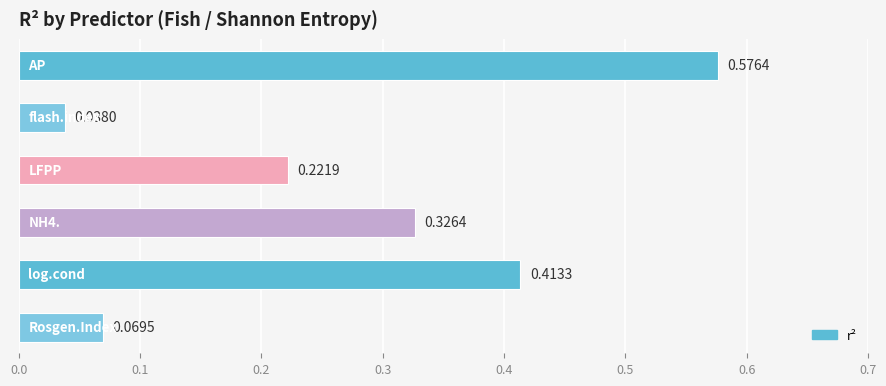

What is the sum of all values?

1.6